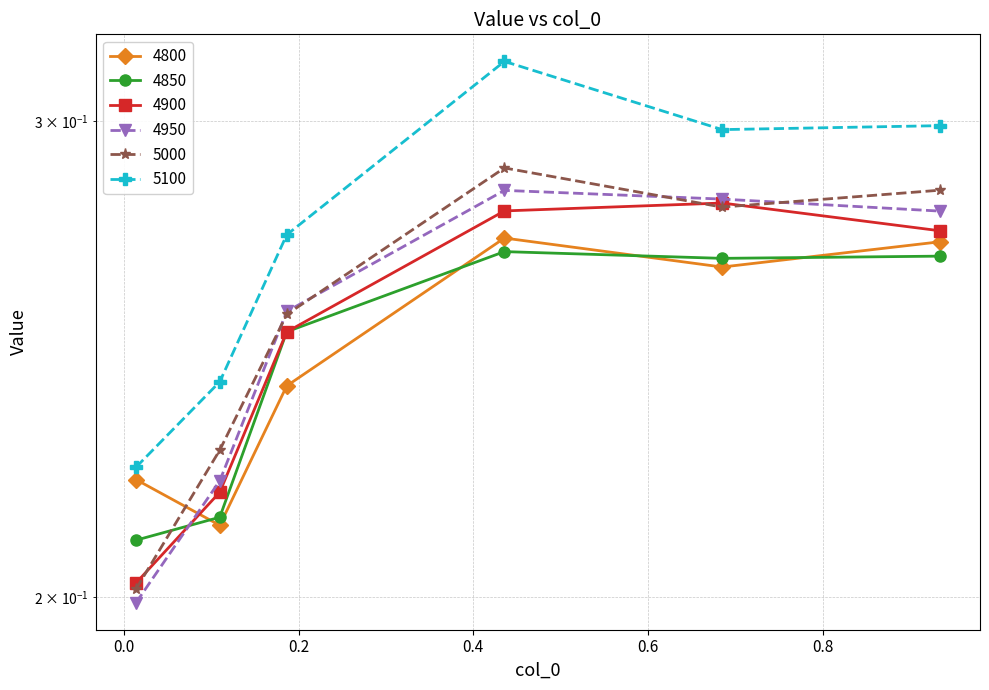

List the labels in order of 4850 value, smallest first.

0.0136986301369863, 0.1095890410958904, 0.1863013698630137, 0.684931506849315, 0.9342465753424658, 0.4356164383561644